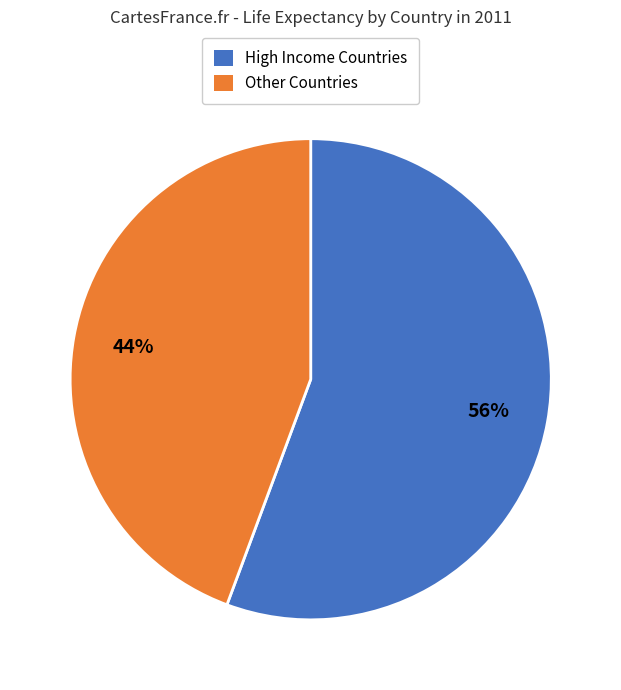

To the nearest percent, what is the average slice percentage?

50%